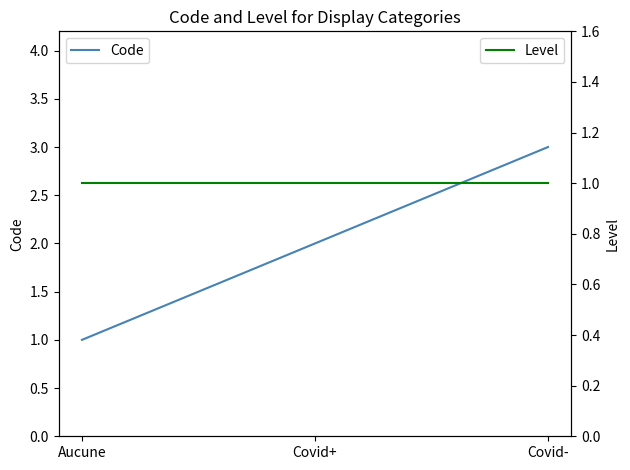

How many lines are shown in the chart?

2